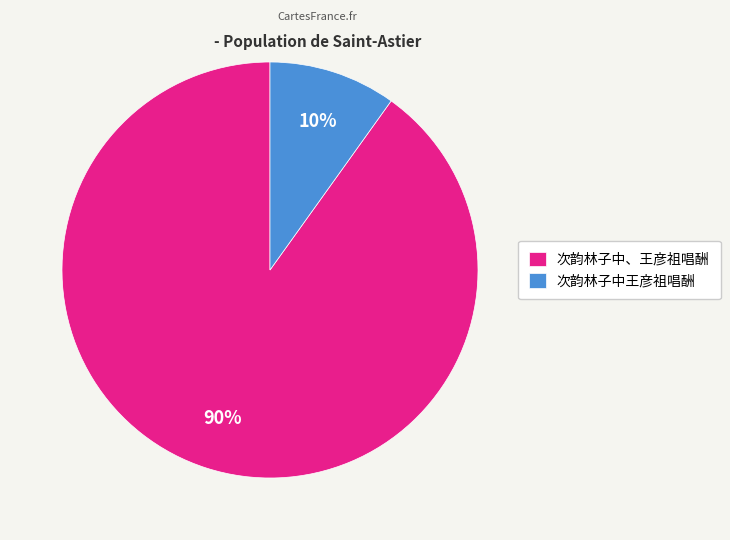

The 次韵林子中王彦祖唱酬 slice represents 18% of the pie. True or false?

False